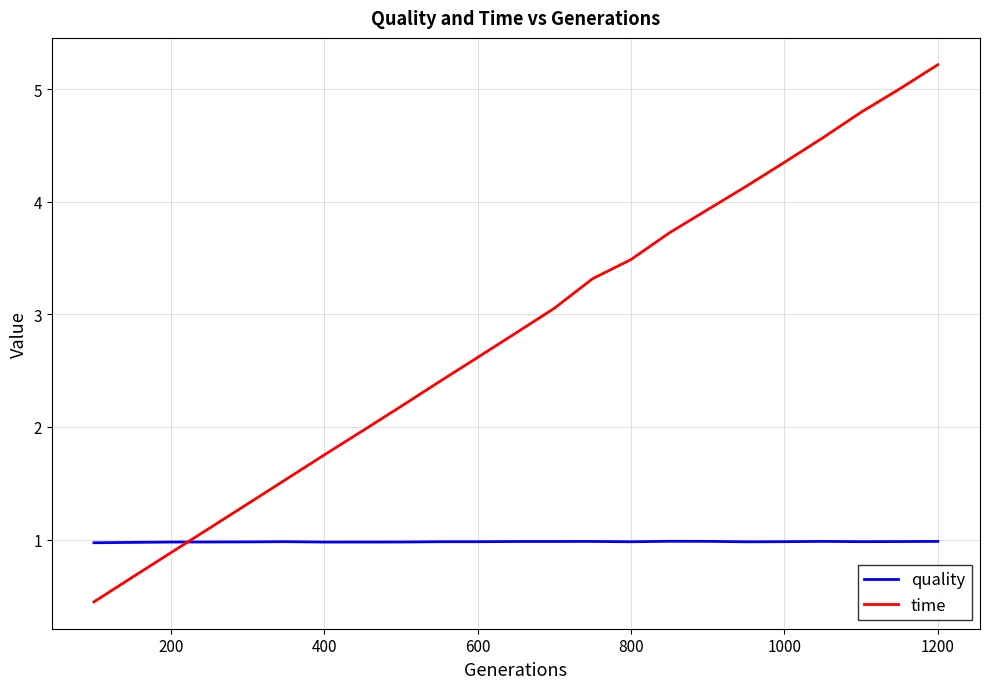

What is the maximum value for time?

5.2